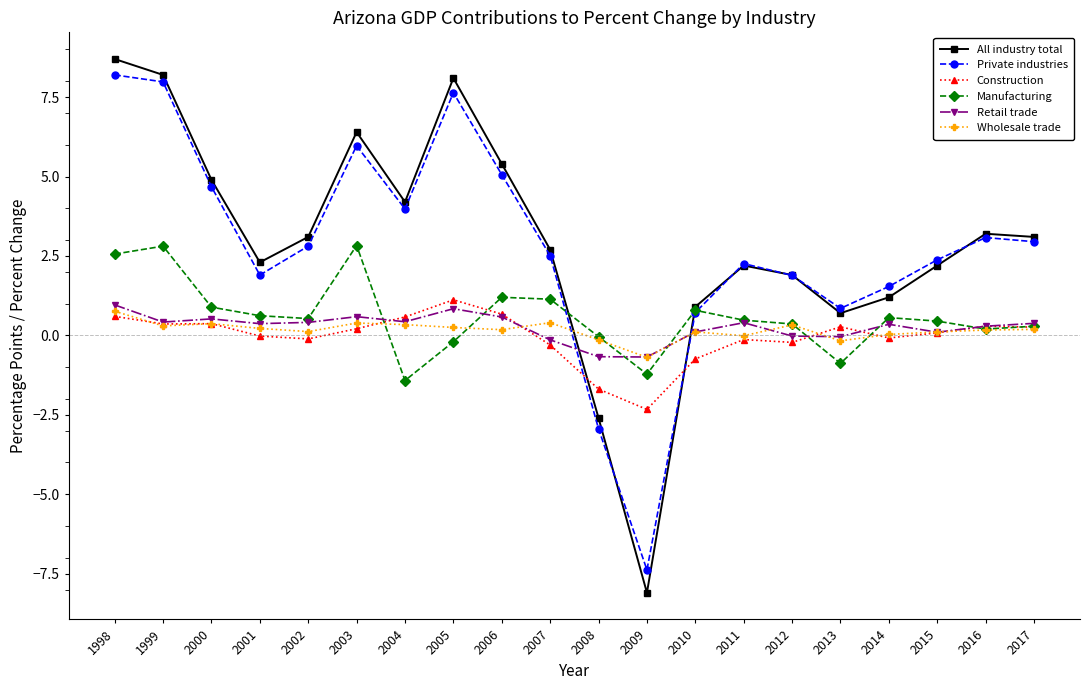

Which series ends up on top after the final intersection of Retail trade and All industry total?

All industry total